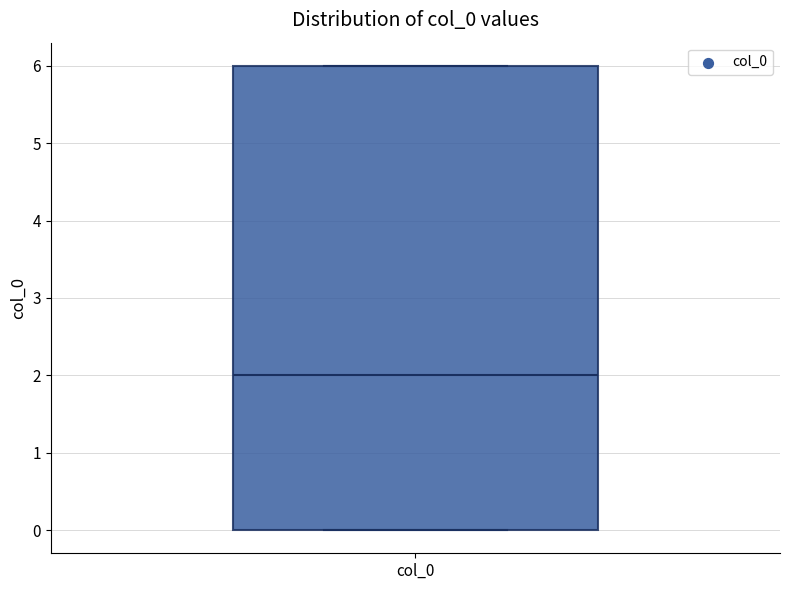

Read this box plot against the y-axis: the position of the median line, the range covered by the box, and the ends of both whiskers. The values are not printed on the chart, so give them approximately, as read against the axis.

median 2, box 0 to 6, whiskers 0 to 6